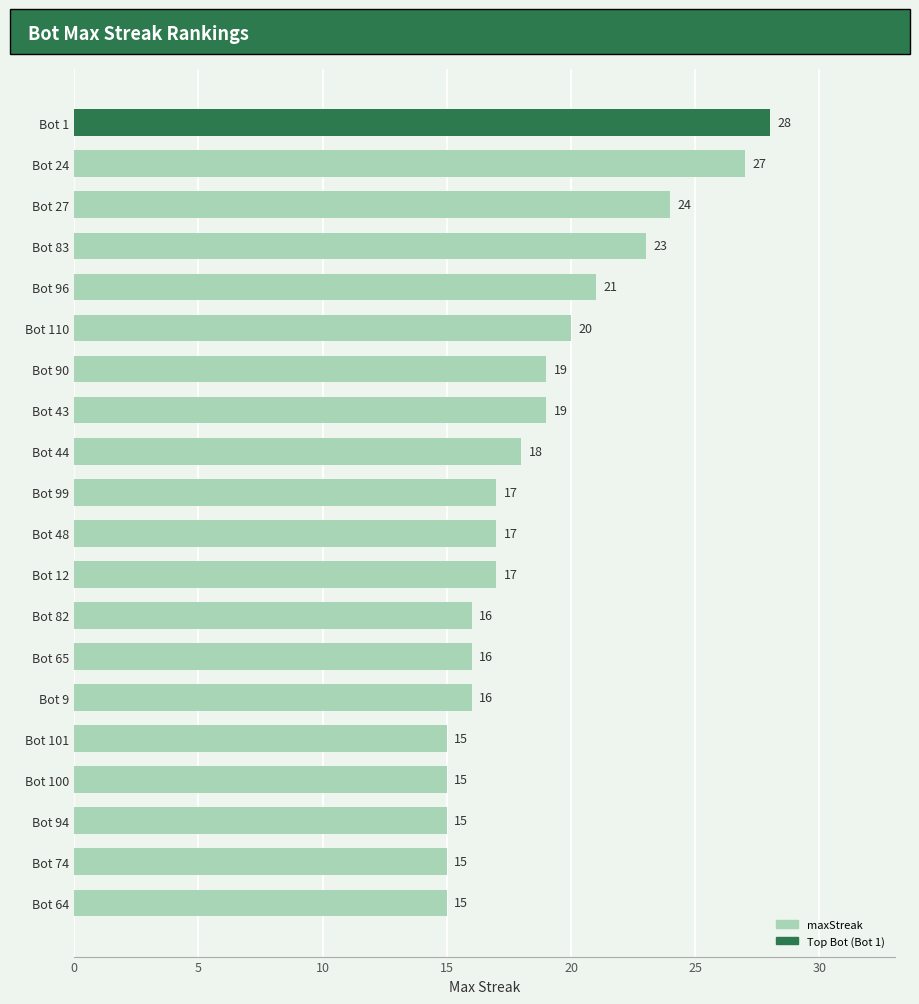

What is the average value?

19